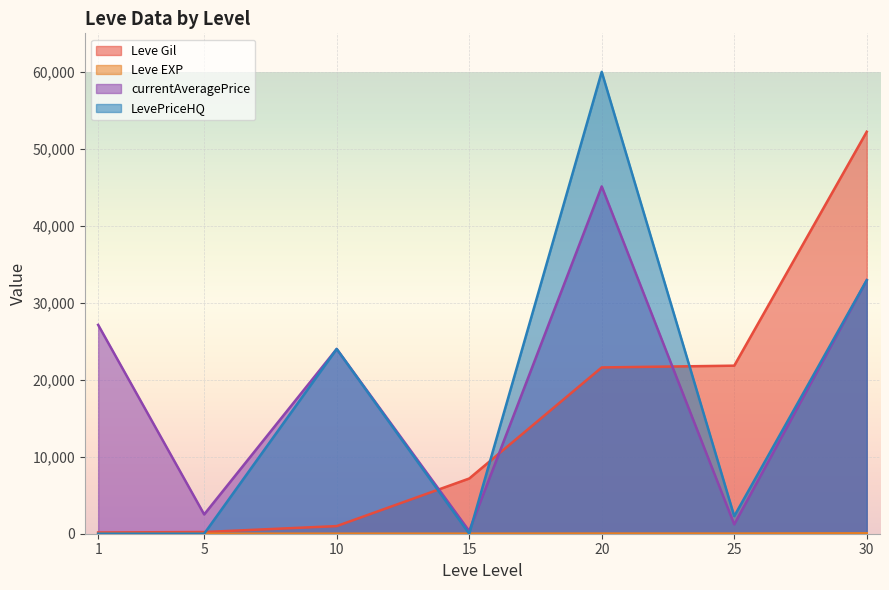

Where does the currentAveragePrice series first go above 24000?

1